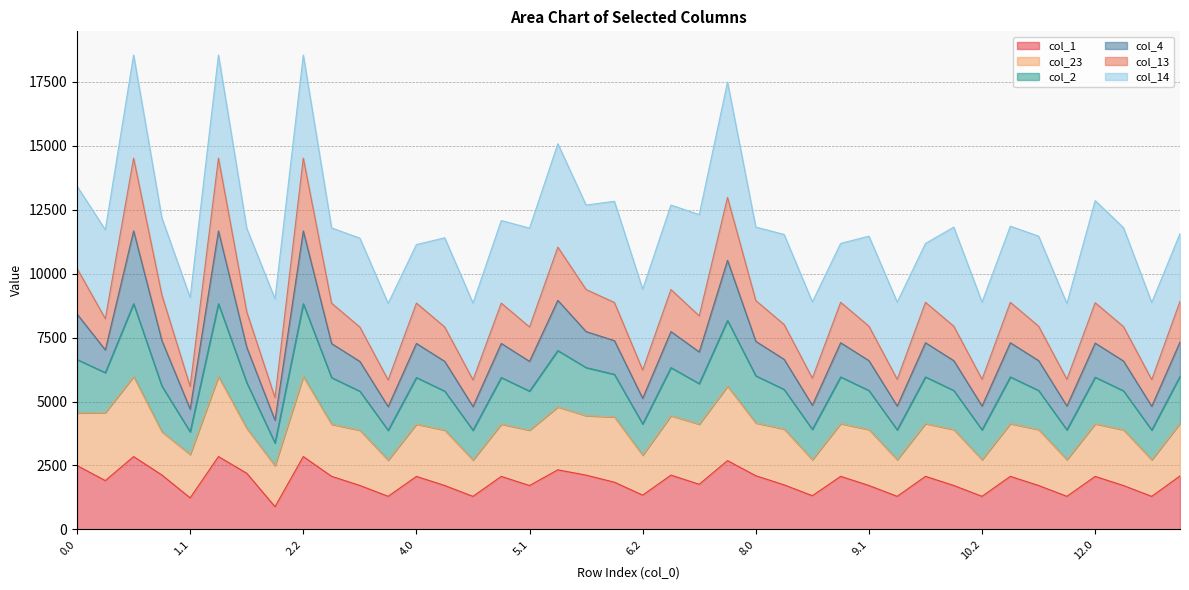

What is the total value across all series at 10.2?

8887.4